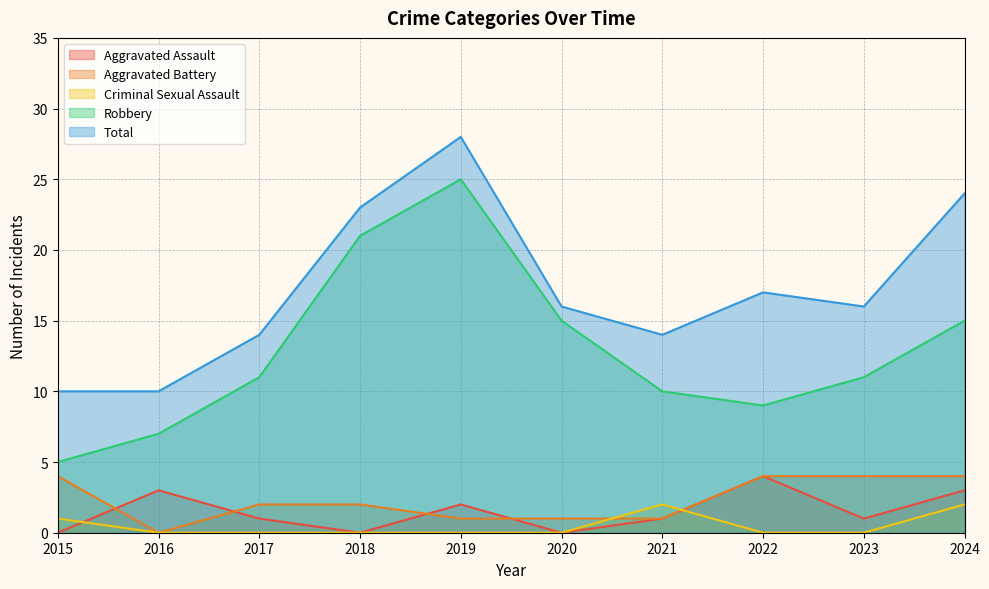

Where do Criminal Sexual Assault and Aggravated Battery first cross each other?

2020 and 2021